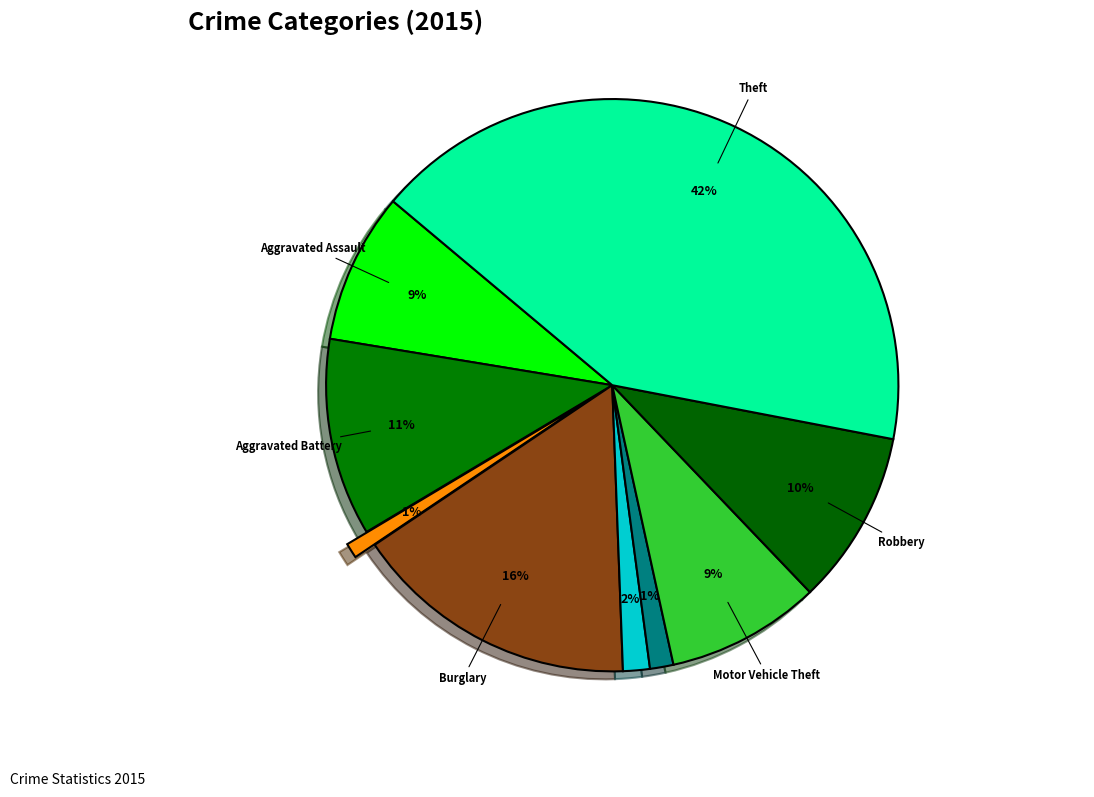

How many segments does this pie chart have?

9